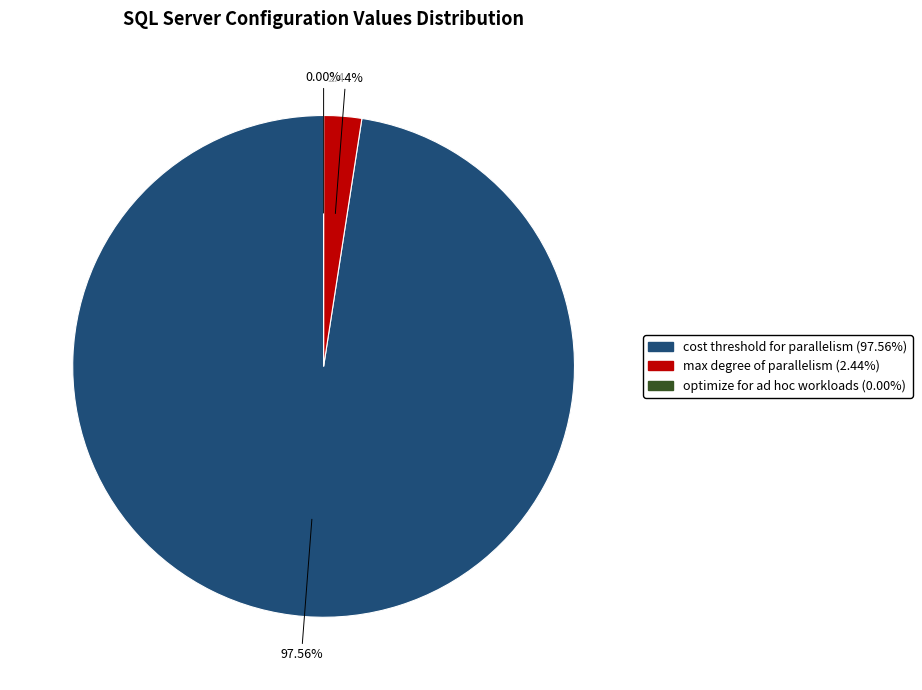

What is the largest slice in the pie chart?

cost threshold for parallelism